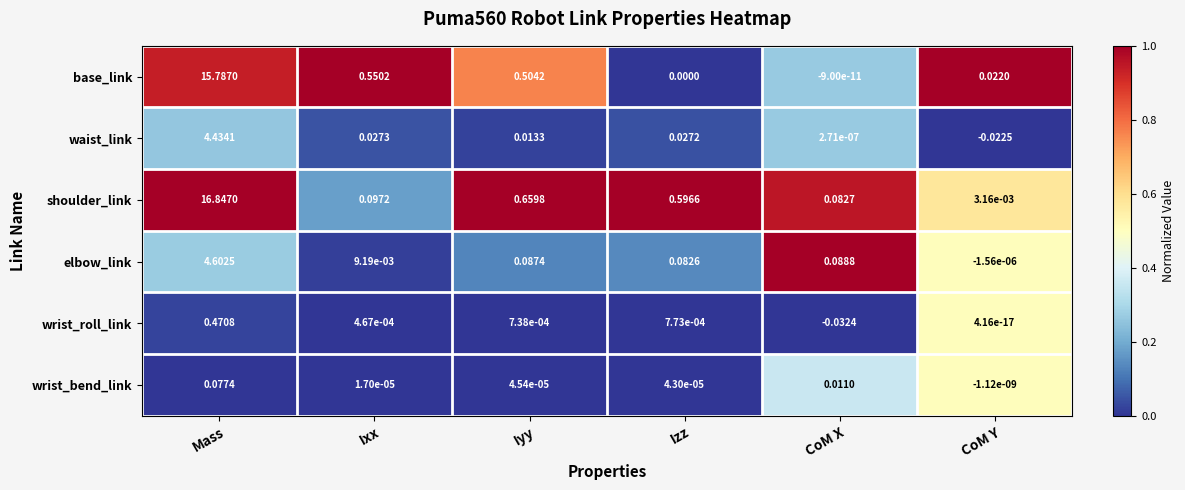

How many values in waist_link are above zero?

5